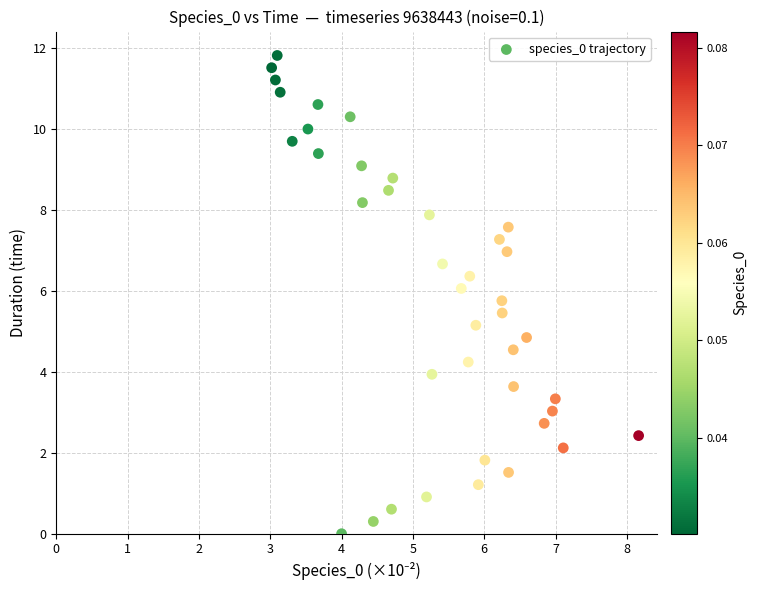

What is the range of X values (max minus min)?

5.1